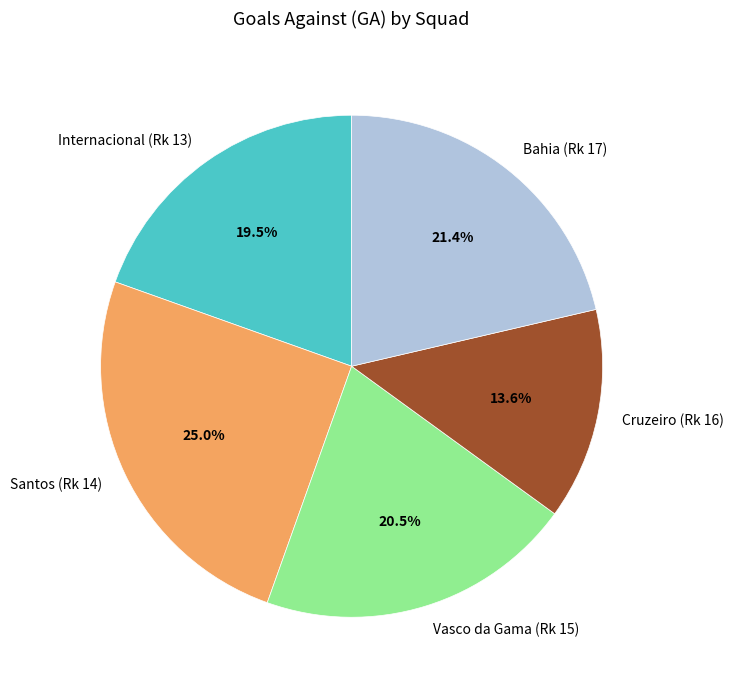

What is the largest slice in the pie chart?

Santos (Rk 14)